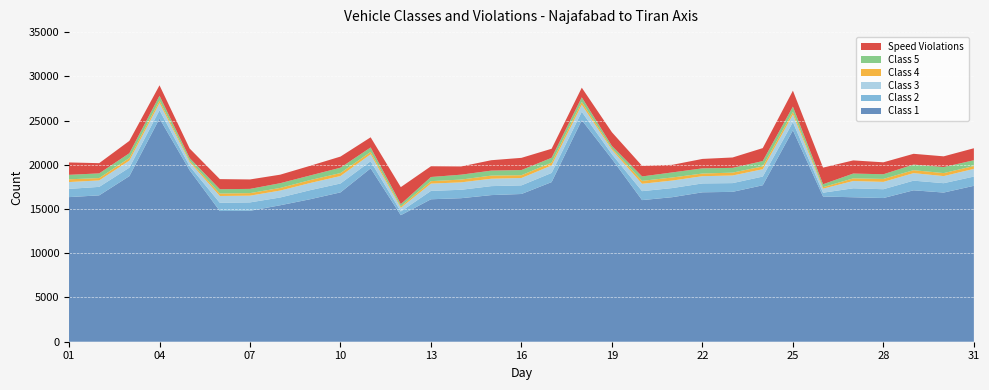

Reading right to left, what are all the values shown in this chart?

Class 1: 31=17625	30=16863	29=17116	28=16243	27=16330	26=16415	25=23904	24=17687	23=16942	22=16890	21=16340	20=16010	19=20659	18=25051	17=18044	16=16700	15=16575	14=16225	13=16103	12=14304	11=19601	10=16881	09=16113	08=15425	07=14800	06=14774	05=19378	04=25228	03=18719	02=16546	01=16347
Class 2: 31=1044	30=1059	29=1093	28=997	27=1015	26=433	25=918	24=983	23=989	22=1004	21=1030	20=1012	19=535	18=947	17=1037	16=976	15=1015	14=951	13=950	12=421	11=804	10=1007	09=1023	08=880	07=950	06=930	05=468	04=944	03=957	02=960	01=930
Class 3: 31=869	30=802	29=850	28=829	27=821	26=457	25=862	24=829	23=860	22=818	21=850	20=833	19=495	18=786	17=843	16=832	15=837	14=840	13=822	12=410	11=783	10=843	09=810	08=781	07=760	06=771	05=453	04=801	03=795	02=728	01=773
Class 4: 31=329	30=338	29=333	28=336	27=302	26=168	25=306	24=319	23=325	22=303	21=346	20=330	19=163	18=329	17=324	16=316	15=353	14=314	13=278	12=155	11=274	10=336	09=331	08=297	07=287	06=278	05=156	04=295	03=296	02=266	01=310
Class 5: 31=648	30=683	29=633	28=527	27=542	26=331	25=588	24=605	23=537	22=583	21=573	20=500	19=280	18=515	17=543	16=583	15=562	14=554	13=468	12=268	11=499	10=606	09=521	08=536	07=480	06=488	05=302	04=538	03=542	02=530	01=507
Speed Violations: 31=1357	30=1212	29=1218	28=1350	27=1487	26=1878	25=1804	24=1464	23=1175	22=1067	21=857	20=1198	19=1545	18=1089	17=1023	16=1379	15=1177	14=929	13=1215	12=1919	11=1148	10=1257	09=1095	08=964	07=1068	06=1141	05=1082	04=1180	03=1394	02=1156	01=1399